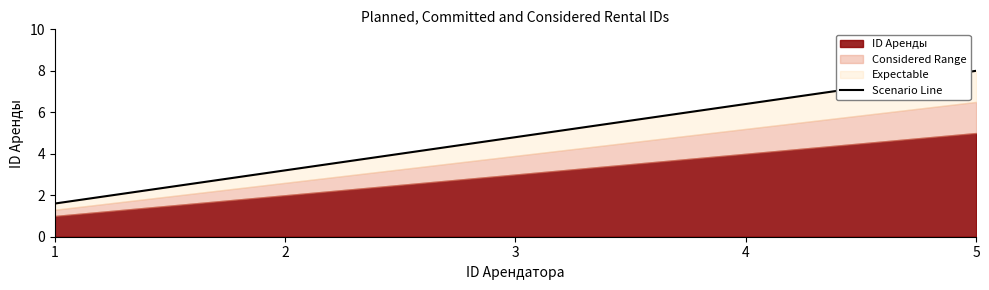

Rank the categories by value from lowest to highest.

1, 2, 3, 4, 5